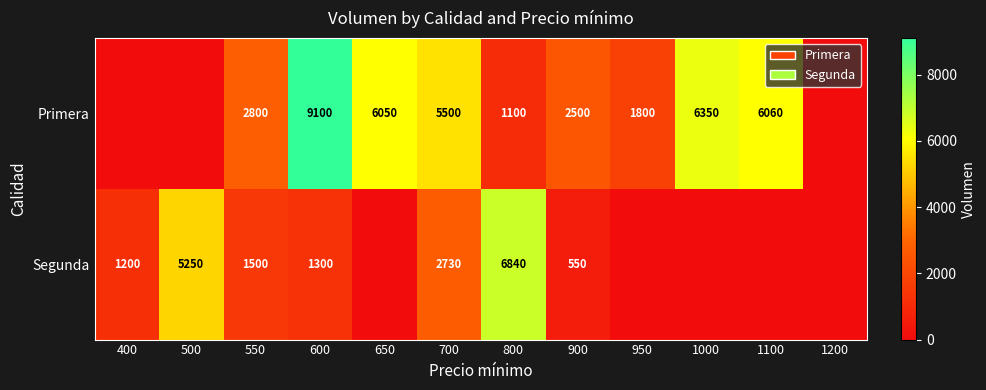

What is the sum of the Primera values at 800 and 550?

3900